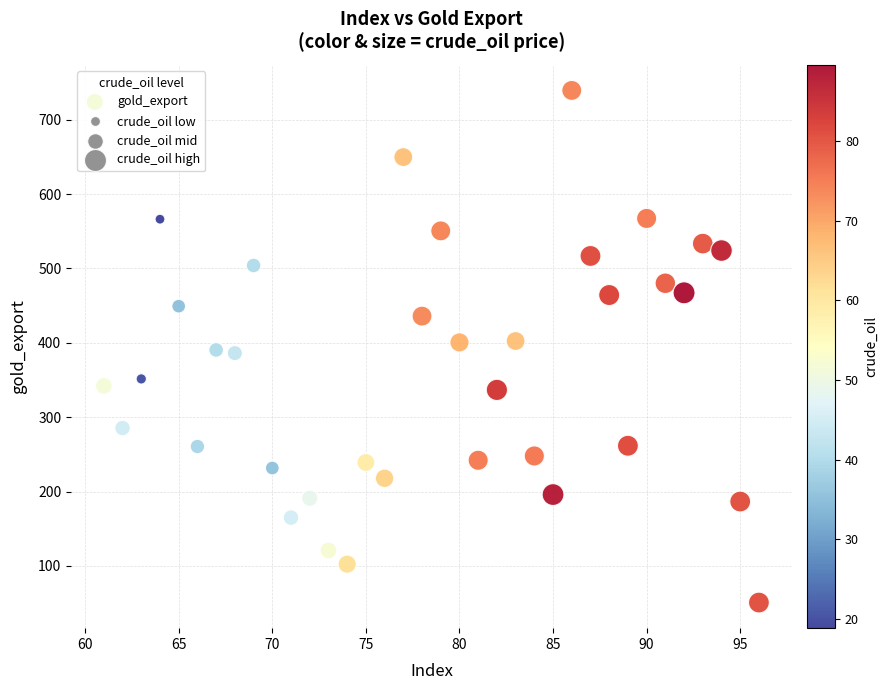

What is the range of Y values (max minus min)?

688.6